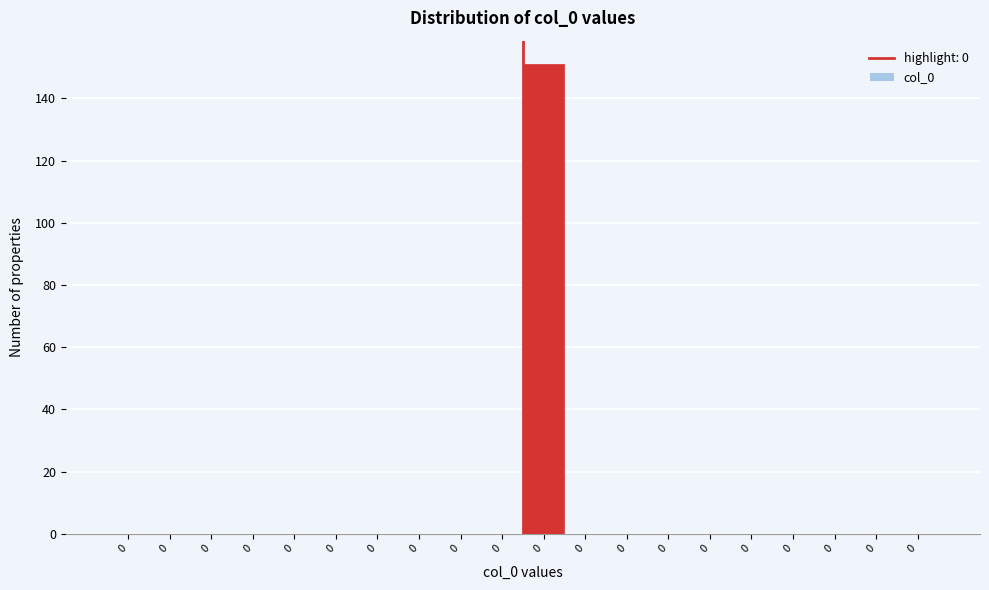

How many data points does each series have?

20